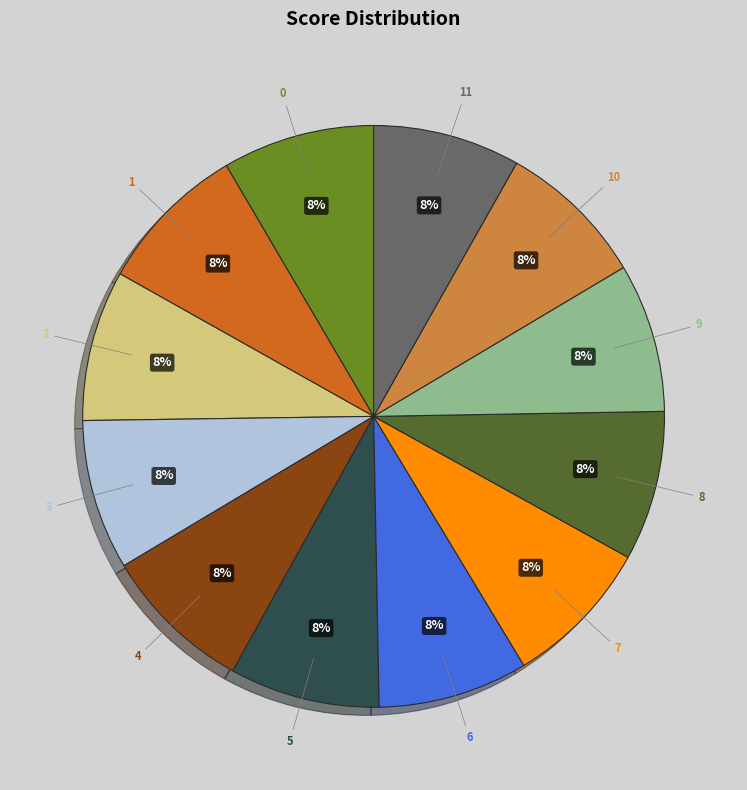

To the nearest percent, what is the combined percentage of 0 and 10?

17%